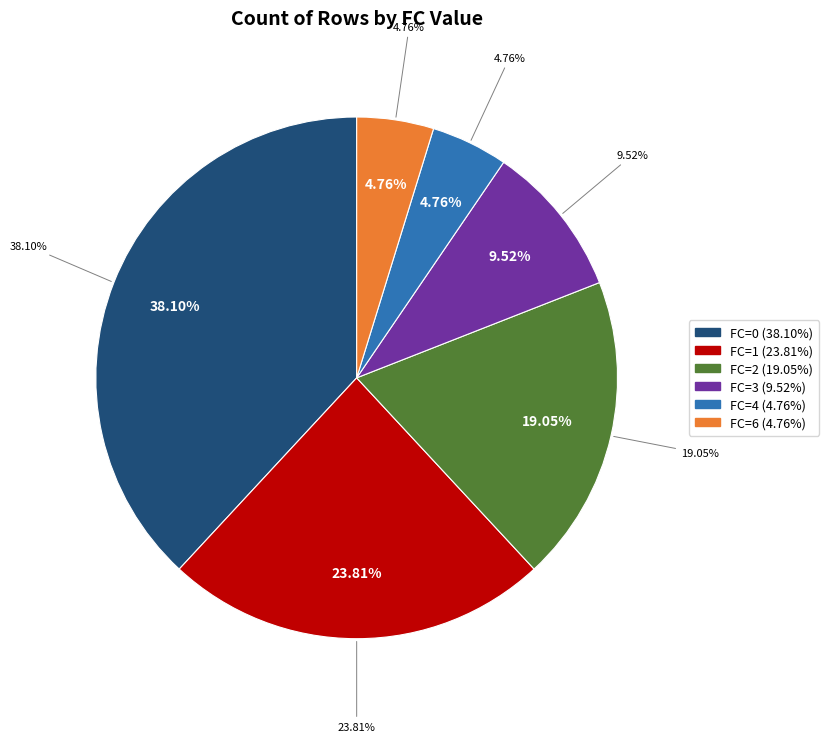

To the nearest percent, what is the difference between the largest and smallest slice percentages?

33%